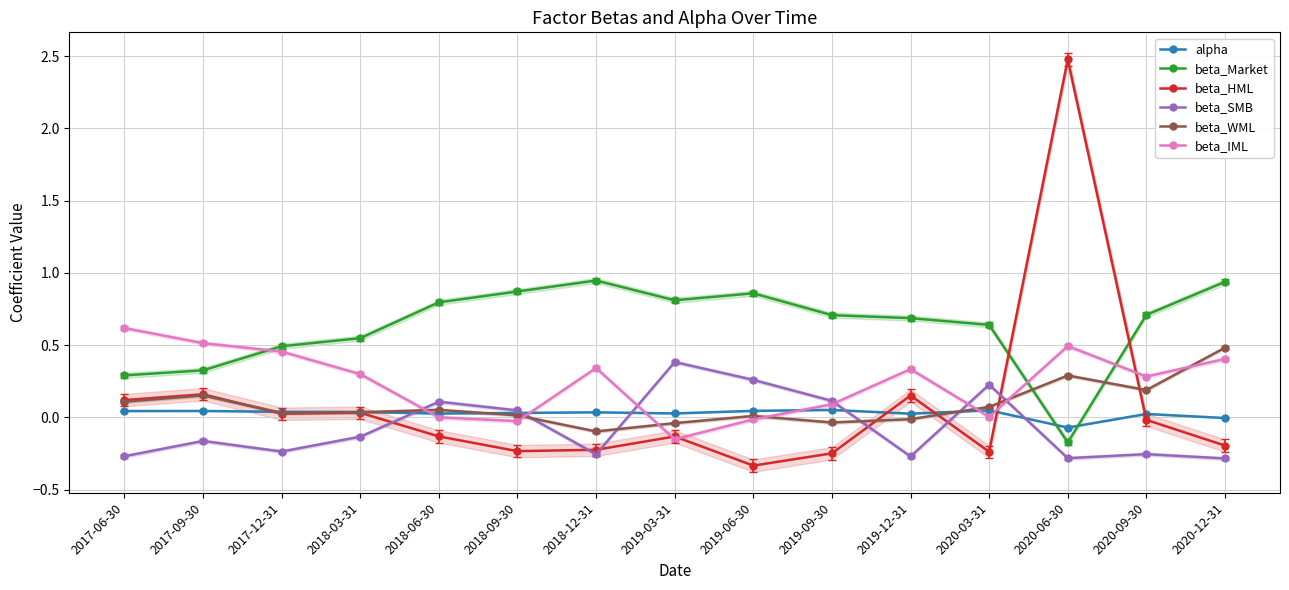

Reading left to right, extract all data points from this chart.

alpha: 2017-06-30=0.0	2017-09-30=0.0	2017-12-31=0.0	2018-03-31=0.0	2018-06-30=0.0	2018-09-30=0.0	2018-12-31=0.0	2019-03-31=0.0	2019-06-30=0.0	2019-09-30=0.1	2019-12-31=0.0	2020-03-31=0.0	2020-06-30=-0.1	2020-09-30=0.0	2020-12-31=-0.0
beta_Market: 2017-06-30=0.3	2017-09-30=0.3	2017-12-31=0.5	2018-03-31=0.5	2018-06-30=0.8	2018-09-30=0.9	2018-12-31=0.9	2019-03-31=0.8	2019-06-30=0.9	2019-09-30=0.7	2019-12-31=0.7	2020-03-31=0.6	2020-06-30=-0.2	2020-09-30=0.7	2020-12-31=0.9
beta_HML: 2017-06-30=0.1	2017-09-30=0.2	2017-12-31=0.0	2018-03-31=0.0	2018-06-30=-0.1	2018-09-30=-0.2	2018-12-31=-0.2	2019-03-31=-0.1	2019-06-30=-0.3	2019-09-30=-0.2	2019-12-31=0.2	2020-03-31=-0.2	2020-06-30=2.5	2020-09-30=-0.0	2020-12-31=-0.2
beta_SMB: 2017-06-30=-0.3	2017-09-30=-0.2	2017-12-31=-0.2	2018-03-31=-0.1	2018-06-30=0.1	2018-09-30=0.0	2018-12-31=-0.3	2019-03-31=0.4	2019-06-30=0.3	2019-09-30=0.1	2019-12-31=-0.3	2020-03-31=0.2	2020-06-30=-0.3	2020-09-30=-0.3	2020-12-31=-0.3
beta_WML: 2017-06-30=0.1	2017-09-30=0.2	2017-12-31=0.0	2018-03-31=0.0	2018-06-30=0.1	2018-09-30=0.0	2018-12-31=-0.1	2019-03-31=-0.0	2019-06-30=0.0	2019-09-30=-0.0	2019-12-31=-0.0	2020-03-31=0.1	2020-06-30=0.3	2020-09-30=0.2	2020-12-31=0.5
beta_IML: 2017-06-30=0.6	2017-09-30=0.5	2017-12-31=0.5	2018-03-31=0.3	2018-06-30=0.0	2018-09-30=-0.0	2018-12-31=0.3	2019-03-31=-0.2	2019-06-30=-0.0	2019-09-30=0.1	2019-12-31=0.3	2020-03-31=0.0	2020-06-30=0.5	2020-09-30=0.3	2020-12-31=0.4